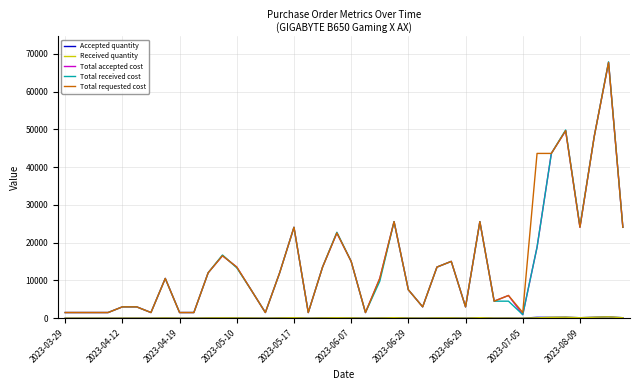

What is the minimum value for Total requested cost?

1504